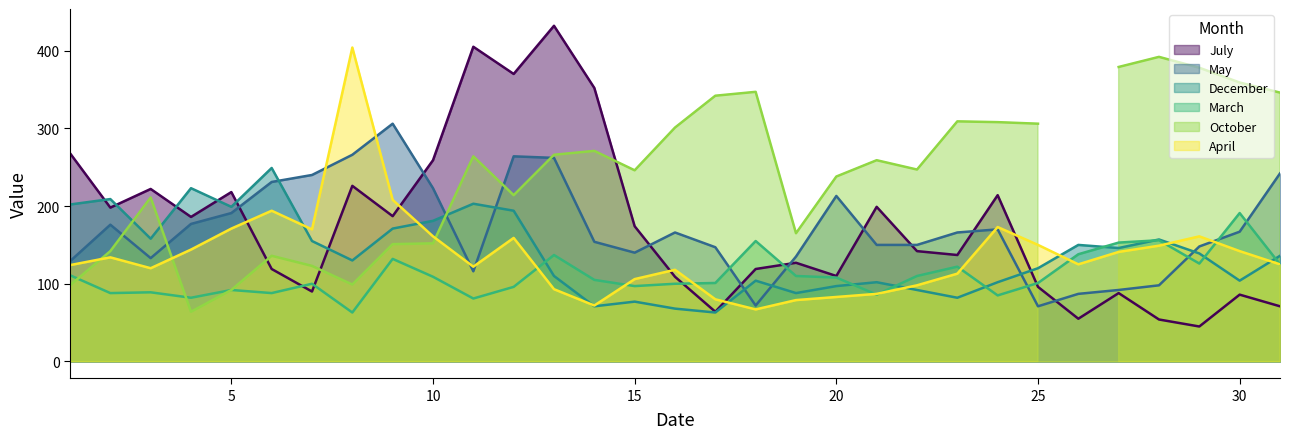

Read the March value at 28.

156